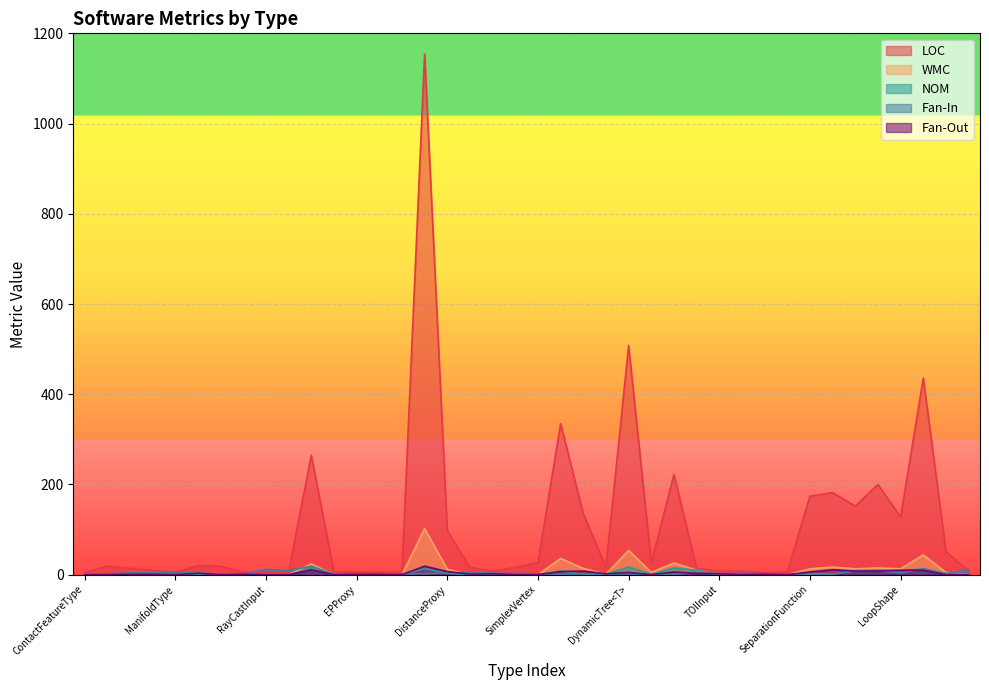

True or false: Fan-In has a value of 1 at PointState.

False